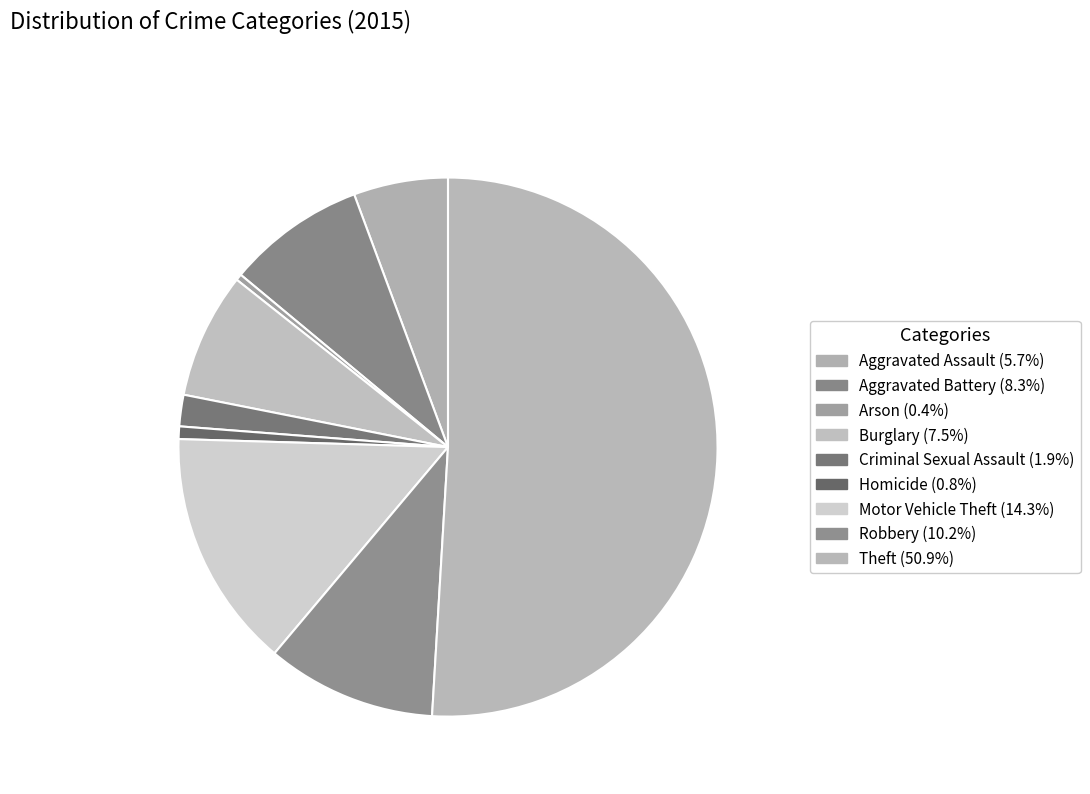

Count the number of slices in the pie.

9